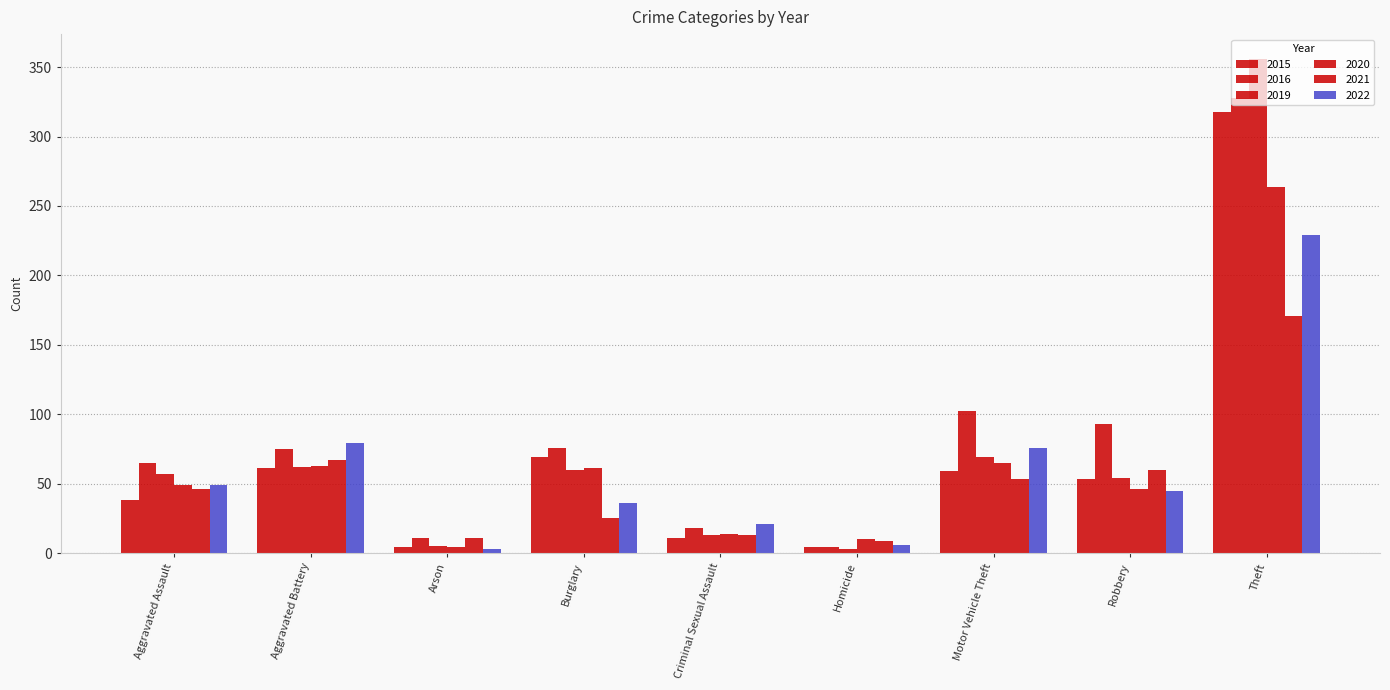

Reading left to right, transcribe all the data shown in this chart.

2015: 38	61	4	69	11	4	59	53	318
2016: 65	75	11	76	18	4	102	93	328
2019: 57	62	5	60	13	3	69	54	356
2020: 49	63	4	61	14	10	65	46	264
2021: 46	67	11	25	13	9	53	60	171
2022: 49	79	3	36	21	6	76	45	229